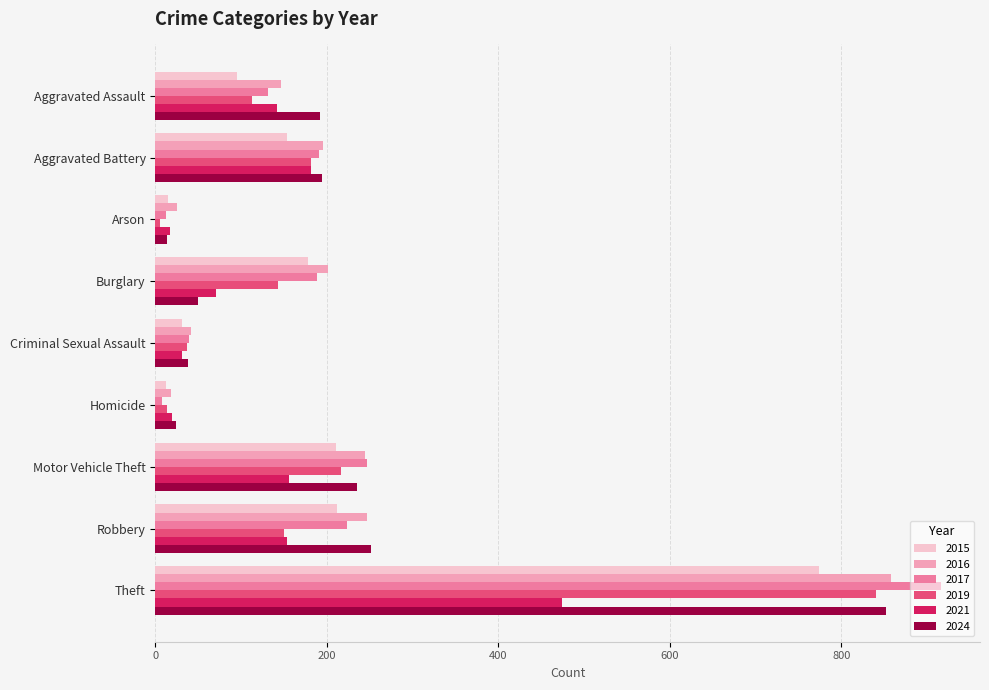

What is the greatest value displayed?

916